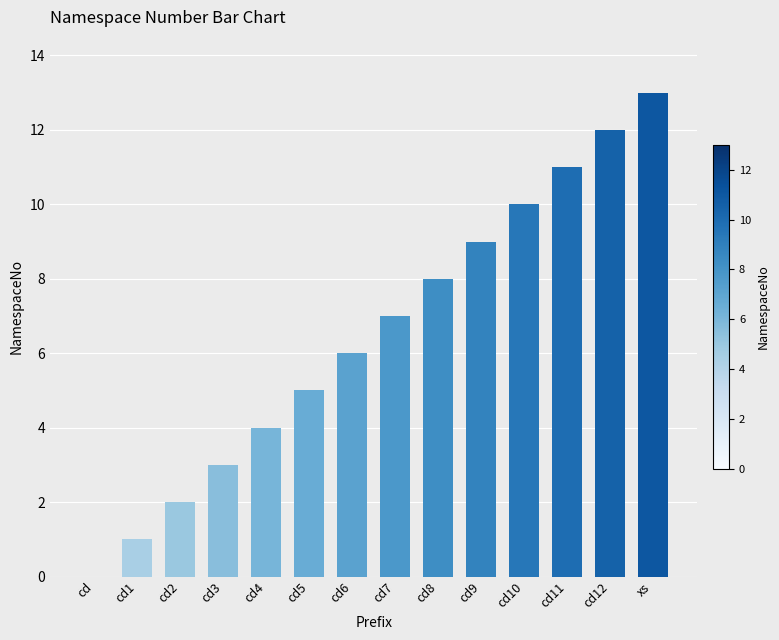

What is the sum of all values?

91